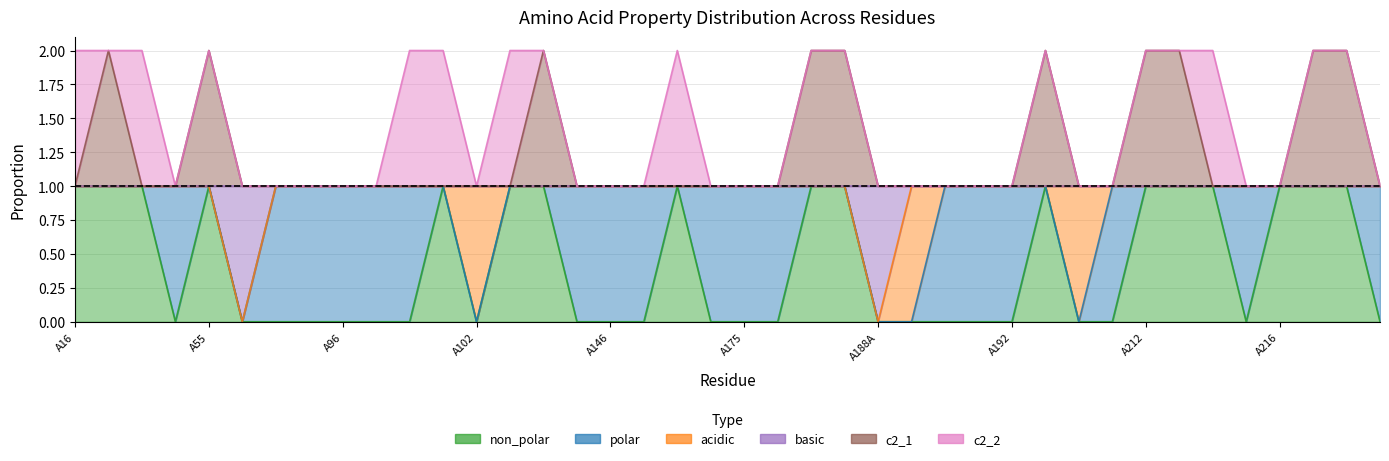

What is the label of the 38th point from the right?

A41